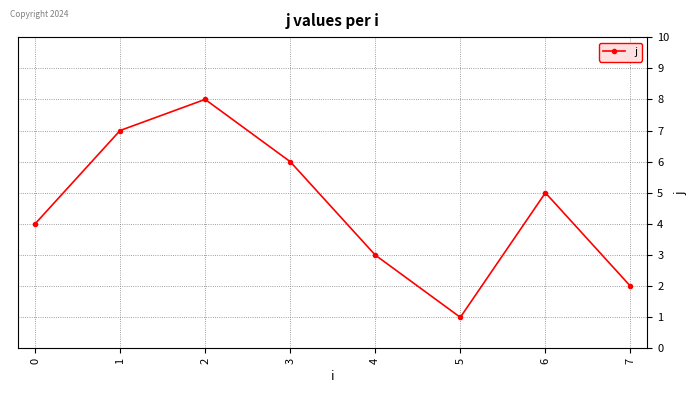

How many interior local valleys (lower than both neighbors) does the data have?

1